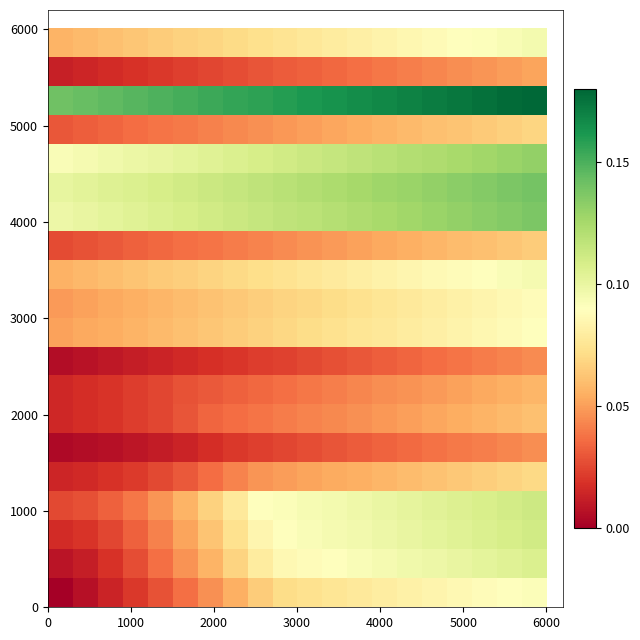

How many data points does each series have?

20